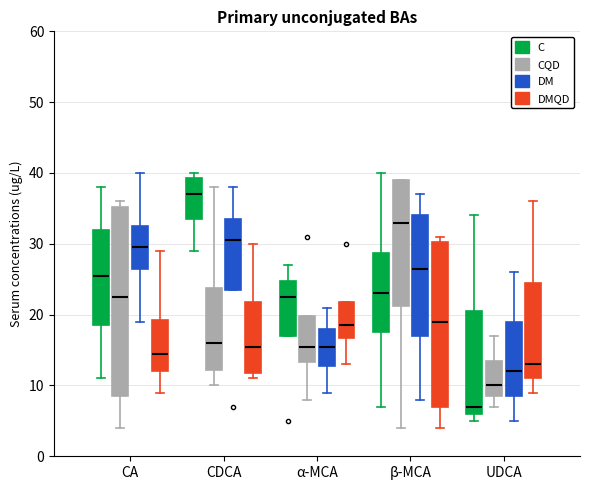

Reading left to right, transcribe this box plot: for each box, give where its median line is, the range the box spans, and where its two whiskers end, as read against the y-axis. The values are not printed on the chart, so give them approximately, as read against the axis.

CA (C): median 26, box 19 to 32, whiskers 11 to 38
CA (CQD): median 23, box 9 to 35, whiskers 4 to 36
CA (DM): median 30, box 27 to 33, whiskers 19 to 40
CA (DMQD): median 15, box 12 to 19, whiskers 9 to 29
CDCA (C): median 37, box 34 to 39, whiskers 29 to 40
CDCA (CQD): median 16, box 12 to 24, whiskers 10 to 38
CDCA (DM): median 31, box 24 to 34, whiskers 24 to 38
CDCA (DMQD): median 16, box 12 to 22, whiskers 11 to 30
α-MCA (C): median 23, box 17 to 25, whiskers 17 to 27
α-MCA (CQD): median 16, box 13 to 20, whiskers 8 to 20
α-MCA (DM): median 16, box 13 to 18, whiskers 9 to 21
α-MCA (DMQD): median 19, box 17 to 22, whiskers 13 to 22
β-MCA (C): median 23, box 18 to 29, whiskers 7 to 40
β-MCA (CQD): median 33, box 21 to 39, whiskers 4 to 39
β-MCA (DM): median 27, box 17 to 34, whiskers 8 to 37
β-MCA (DMQD): median 19, box 7 to 30, whiskers 4 to 31
UDCA (C): median 7, box 6 to 21, whiskers 5 to 34
UDCA (CQD): median 10, box 9 to 14, whiskers 7 to 17
UDCA (DM): median 12, box 9 to 19, whiskers 5 to 26
UDCA (DMQD): median 13, box 11 to 25, whiskers 9 to 36